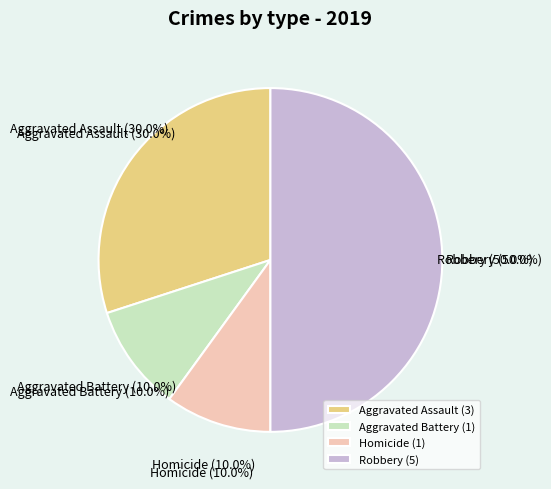

Rank the categories by value from highest to lowest.

Robbery, Aggravated Assault, Aggravated Battery, Homicide